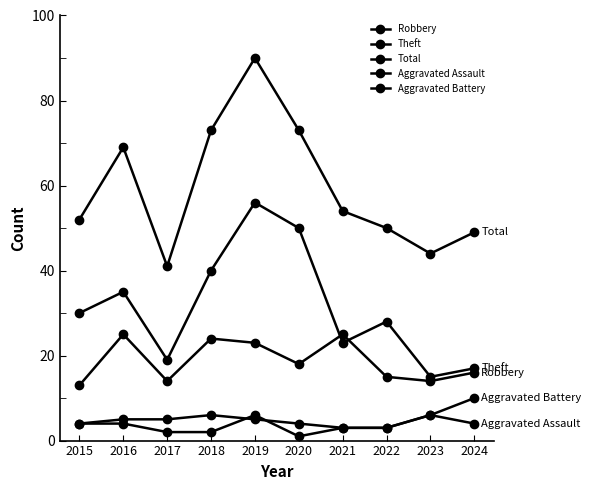

What is the maximum value for Total?

90